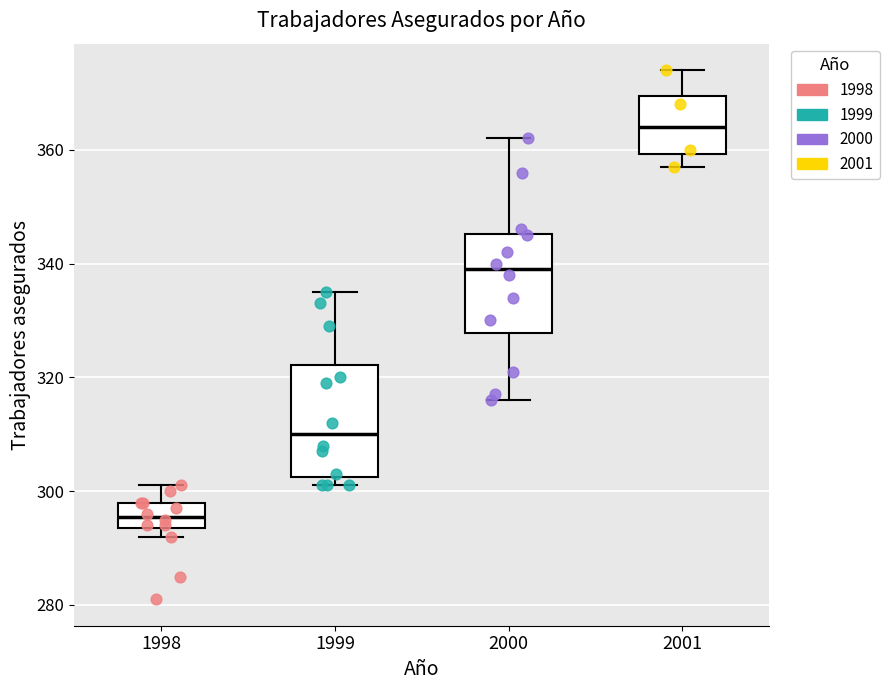

Reading left to right, read every box against the y-axis: the position of its median line, the range the box covers, and the ends of its whiskers. The values are not printed on the chart, so give them approximately, as read against the axis.

1998: median 296, box 294 to 298, whiskers 292 to 302
1999: median 310, box 302 to 322, whiskers 302 (just below the box's lower edge) to 336
2000: median 340, box 328 to 346, whiskers 316 to 362
2001: median 364, box 360 to 370, whiskers 358 to 374